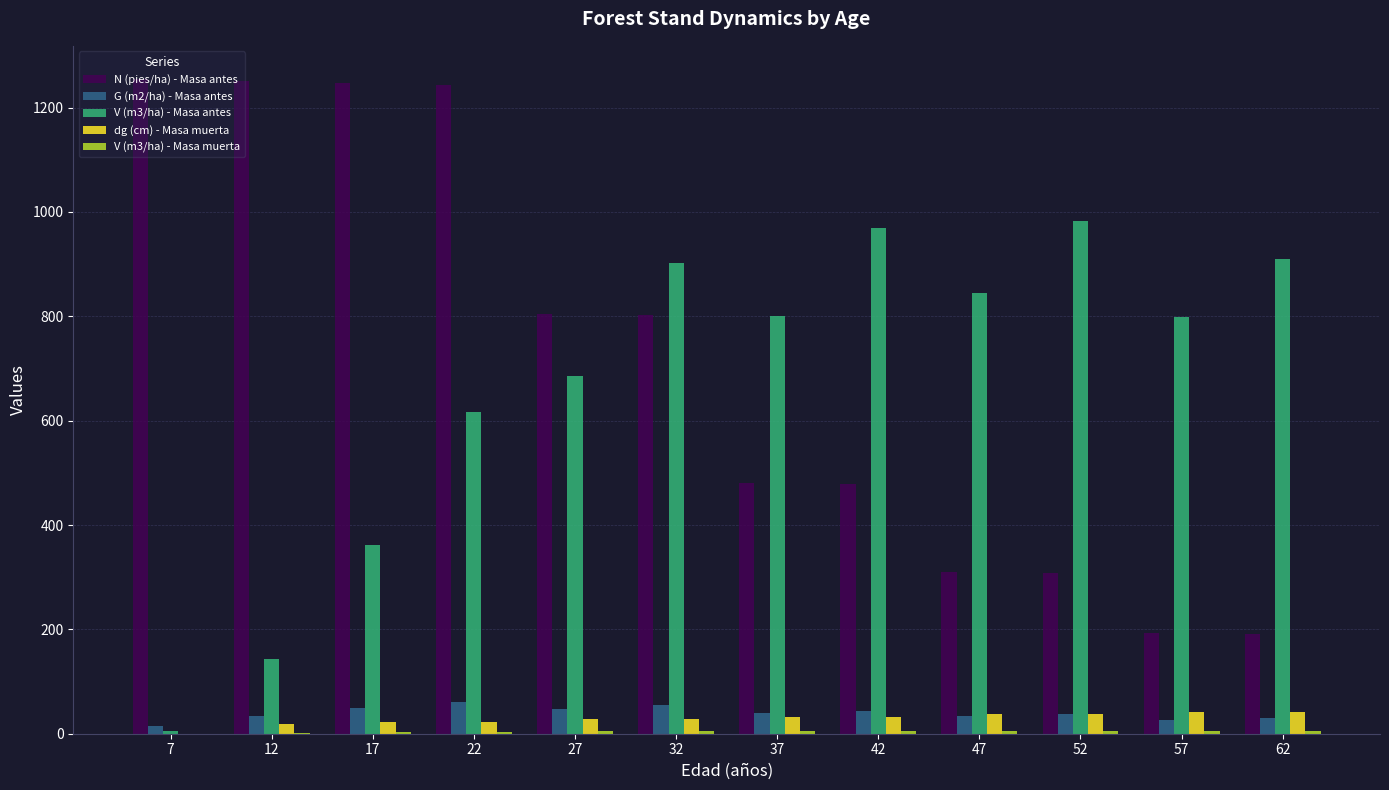

The G (m2/ha) - Masa antes series shows 34.8 at 12. True or false?

True